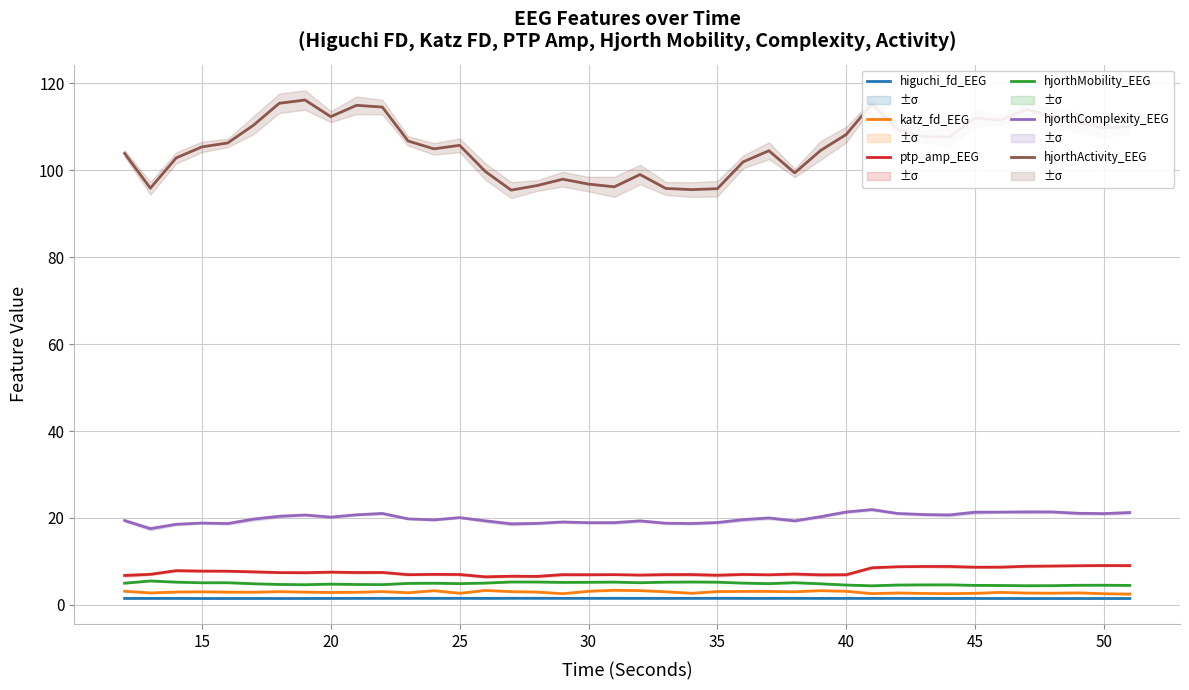

True or false: hjorthActivity_EEG and katz_fd_EEG intersect in this chart.

False